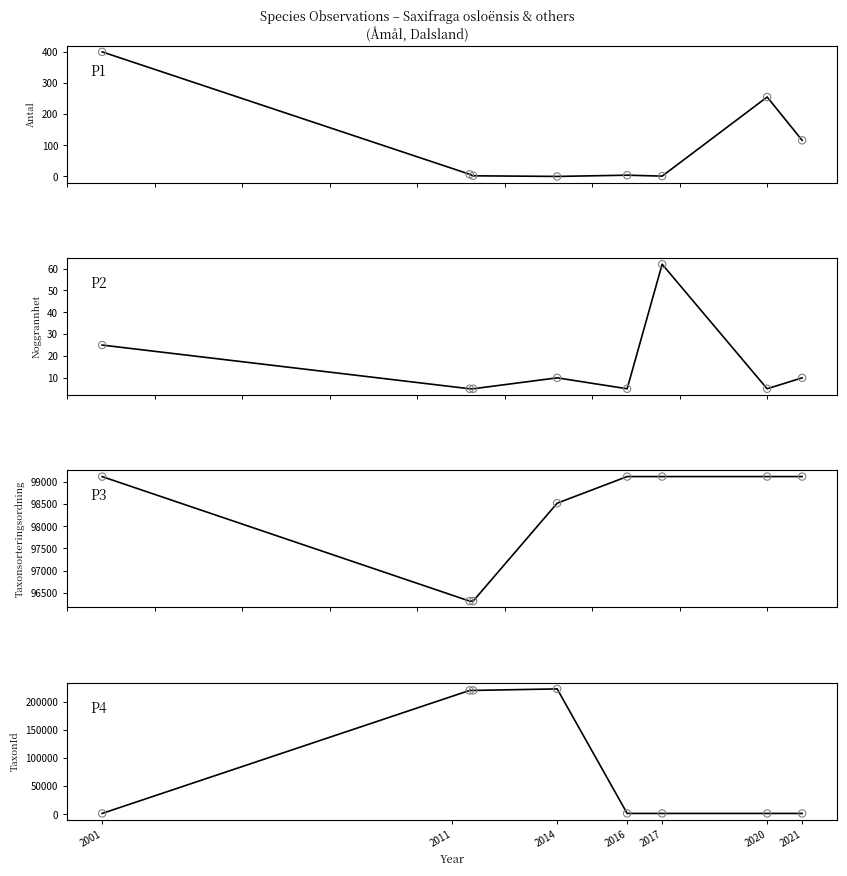

At how many categories does at least one series exceed 210579?

3